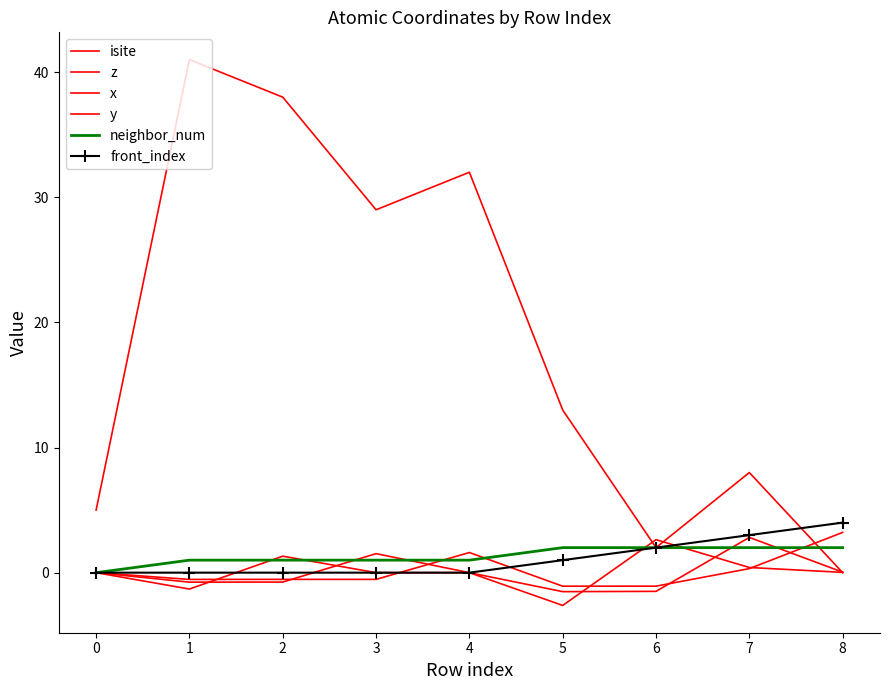

Is the value of front_index at 1 greater than the value of z at 2?

Yes